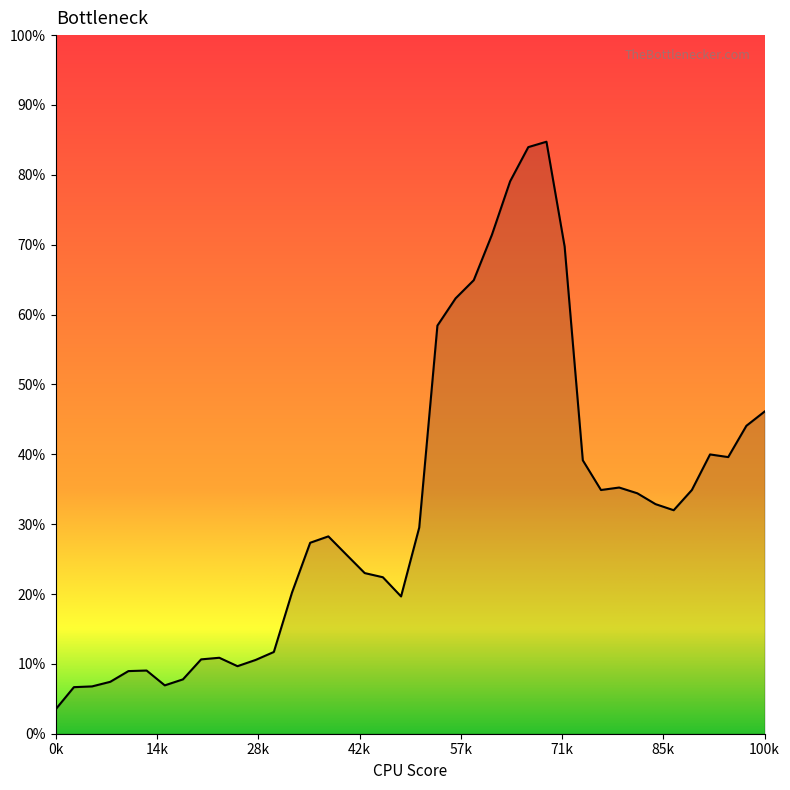

What is the maximum value shown in the chart?

84.7